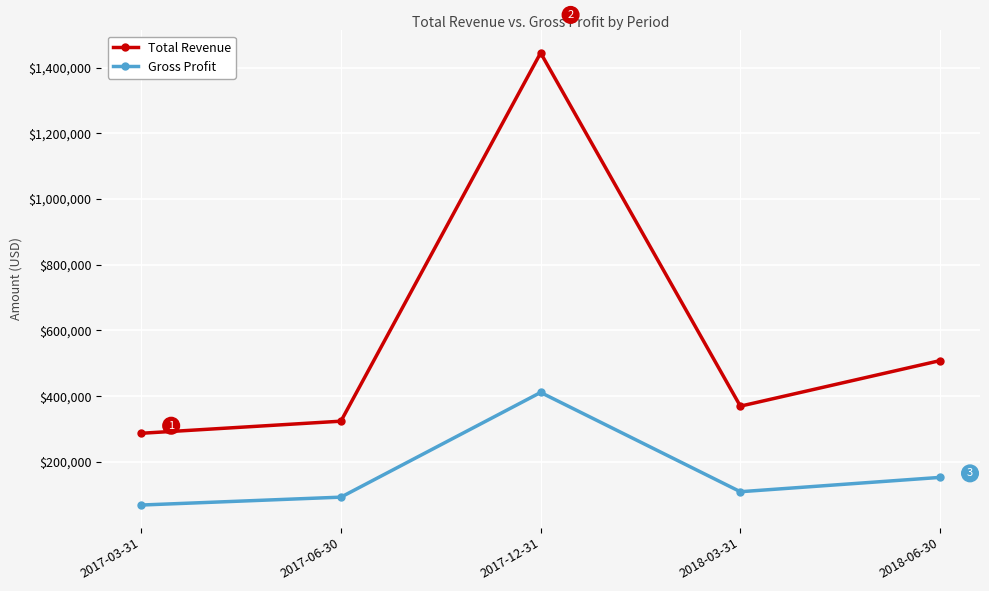

What are all the series names shown in the legend?

Total Revenue, Gross Profit